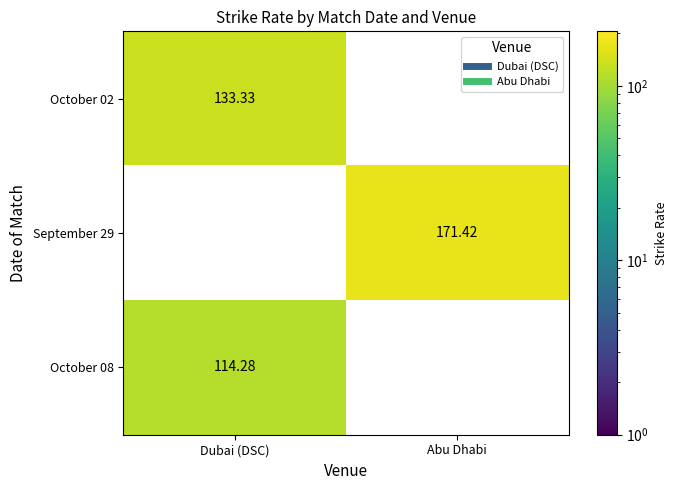

Where does the September 29 series first go above 171?

Abu Dhabi